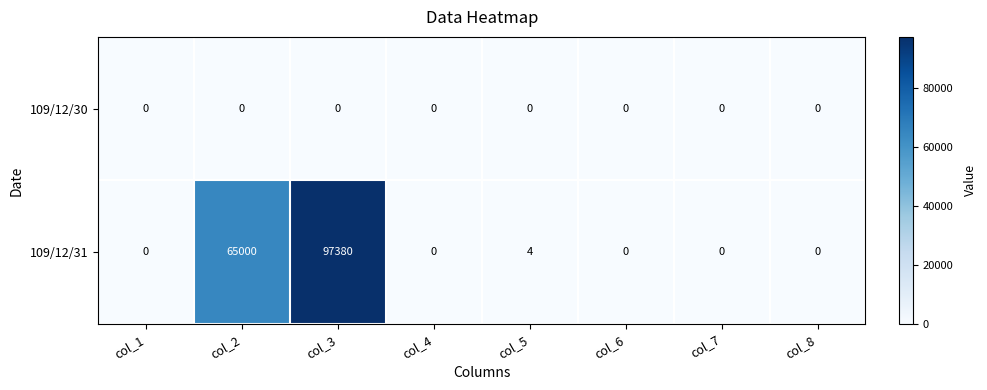

List the series in order of their overall mean, highest first.

109/12/31, 109/12/30